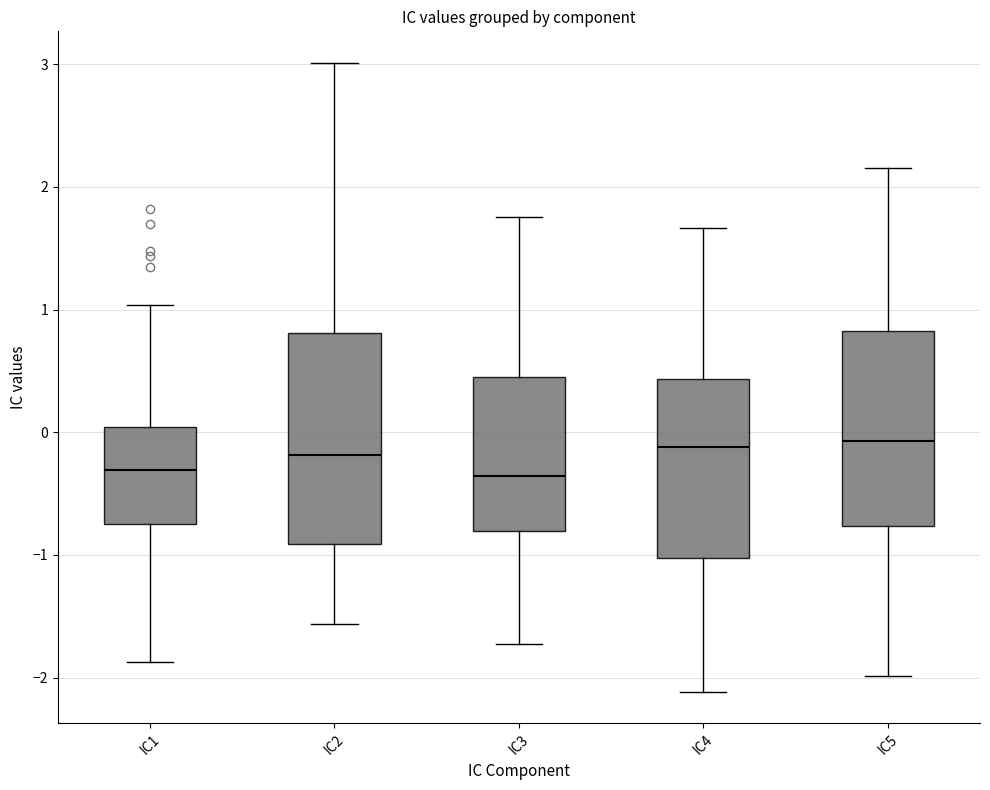

Which box is the tallest, from its lower edge to its upper edge?

IC2